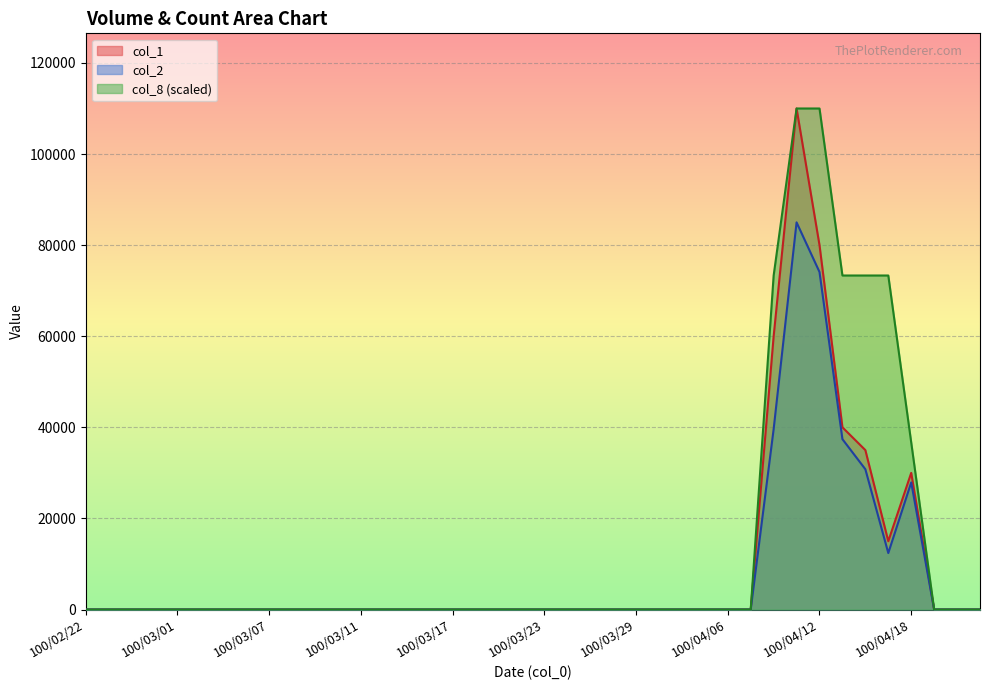

The col_8 series shows 52523.7 at 100/03/29. True or false?

False